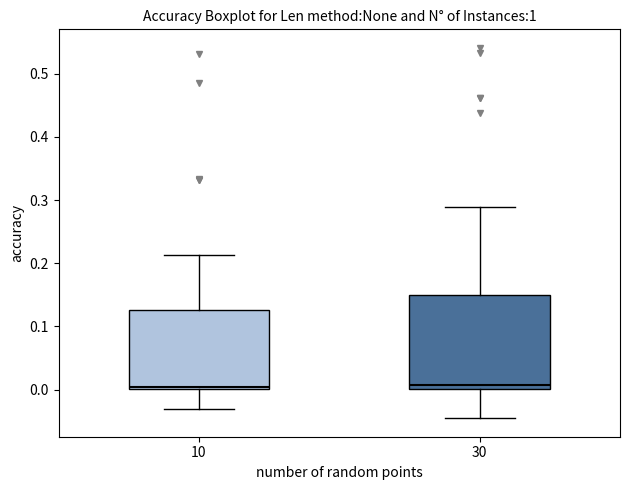

Which box is the tallest, from its lower edge to its upper edge?

30